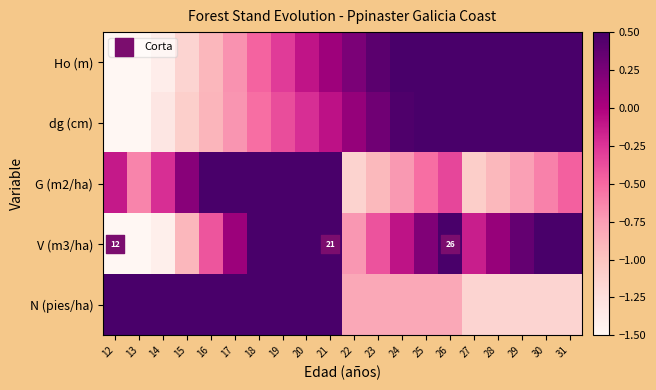

Rank the categories by dg (cm) value from highest to lowest.

31, 30, 29, 28, 27, 26, 25, 24, 23, 22, 21, 20, 19, 18, 17, 16, 15, 14, 13, 12